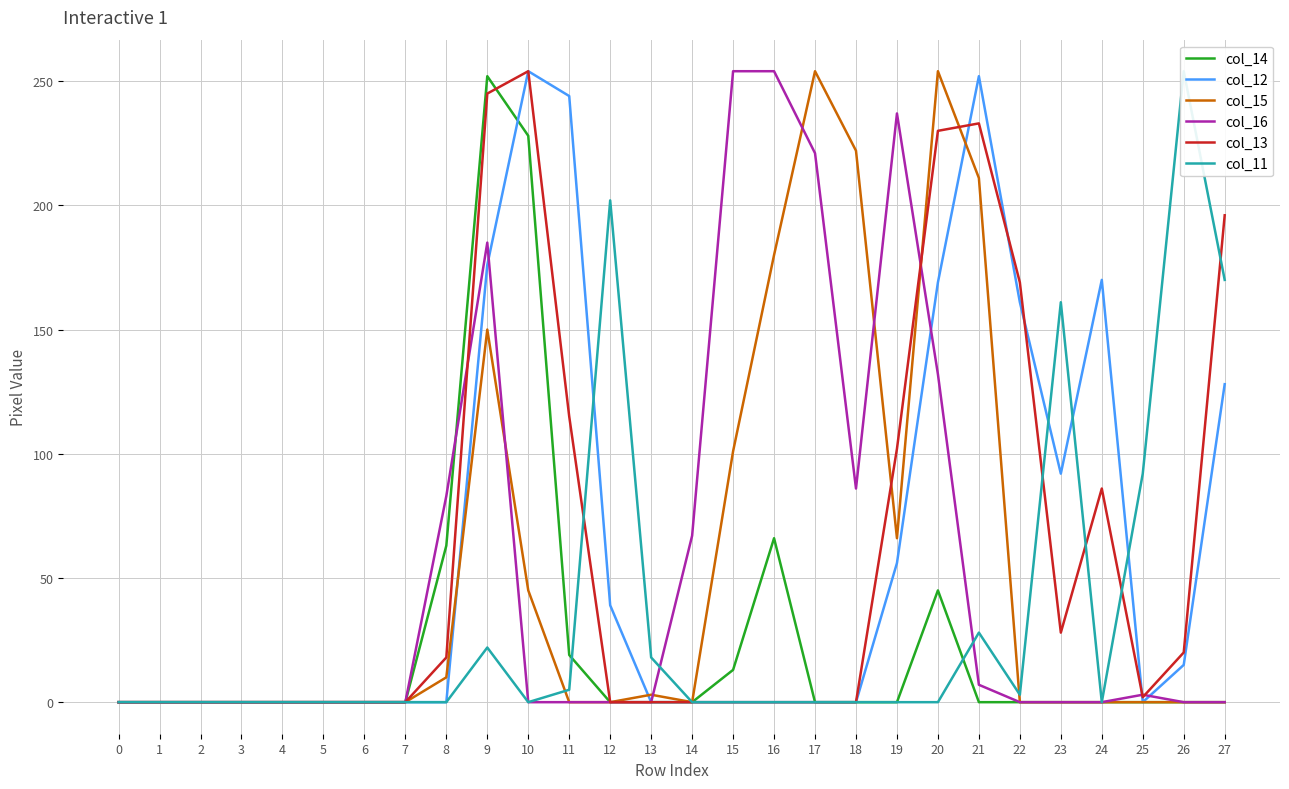

True or false: col_13 and col_16 cross at least once.

True